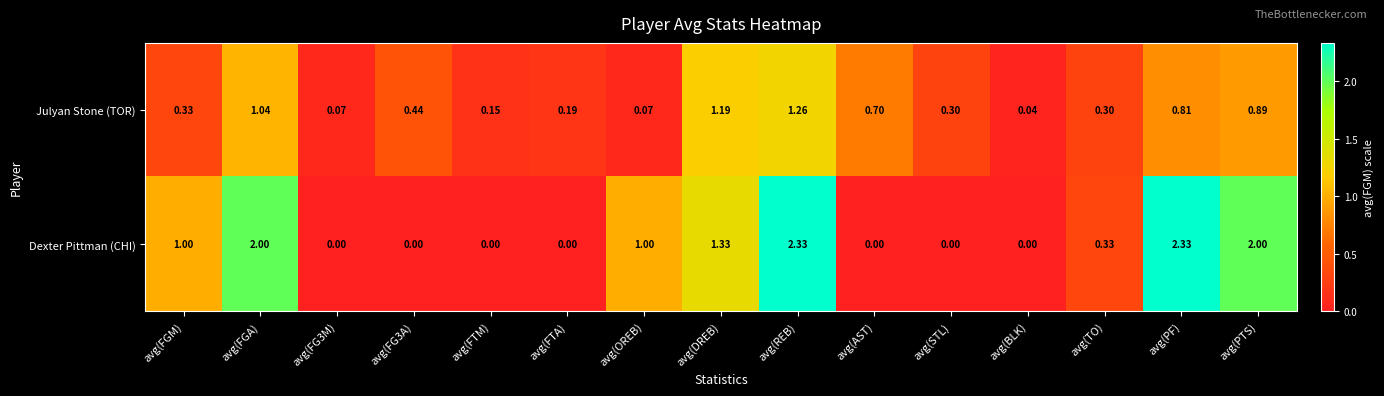

What is the total value across all series at avg(AST)?

0.7